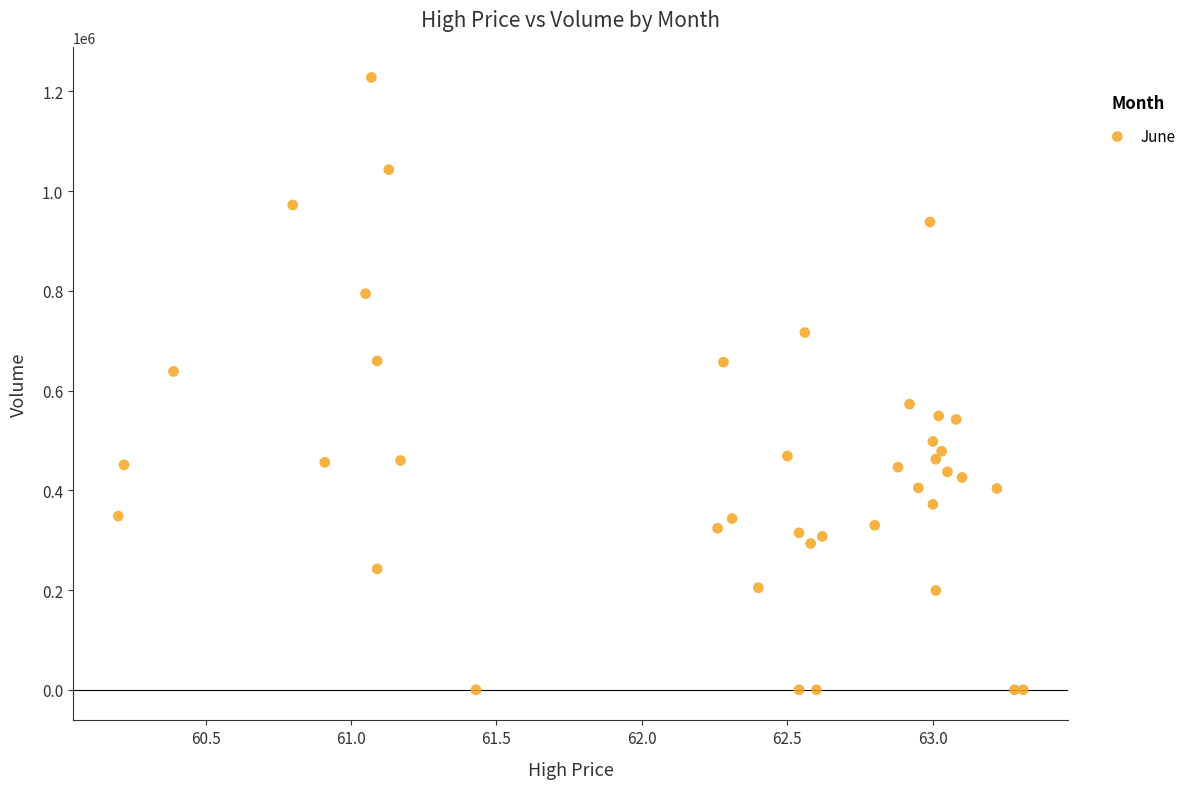

What Y value in the scatter plot is closest to 613953?

638454